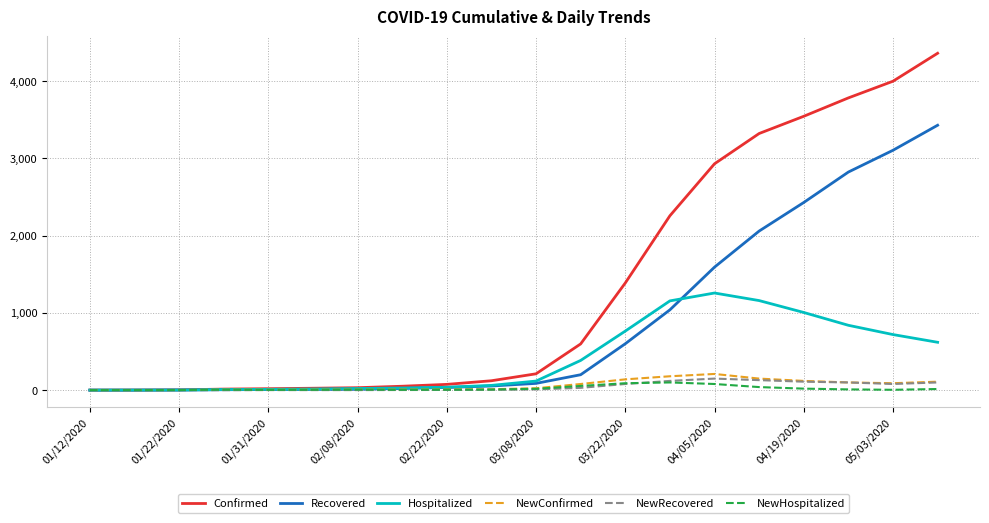

Which series has the widest spread of values?

Confirmed